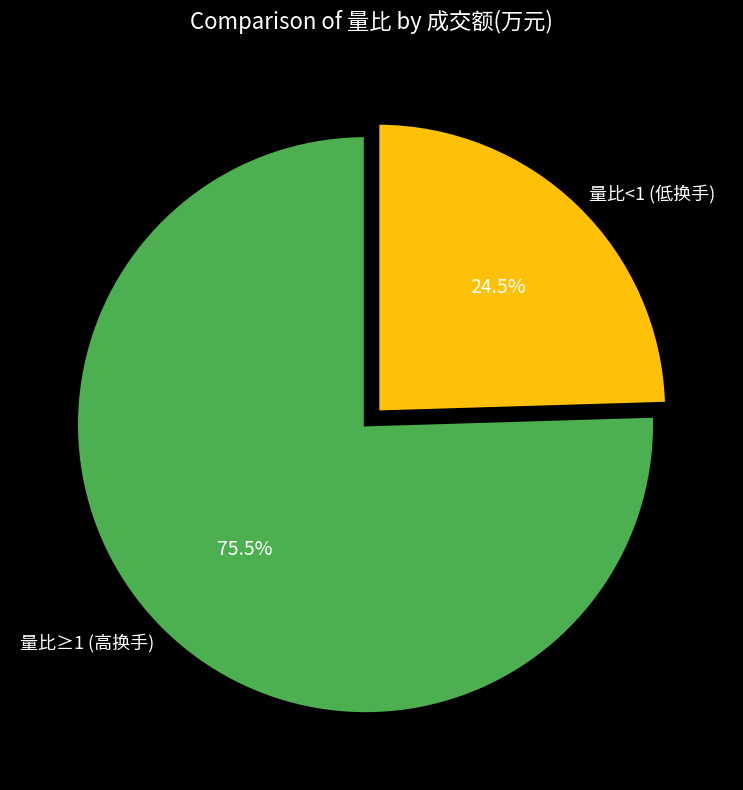

Which slice is the largest?

量比≥1 (高换手)